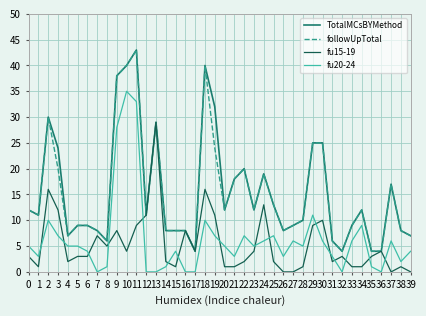

What is the maximum value shown in the chart?

43